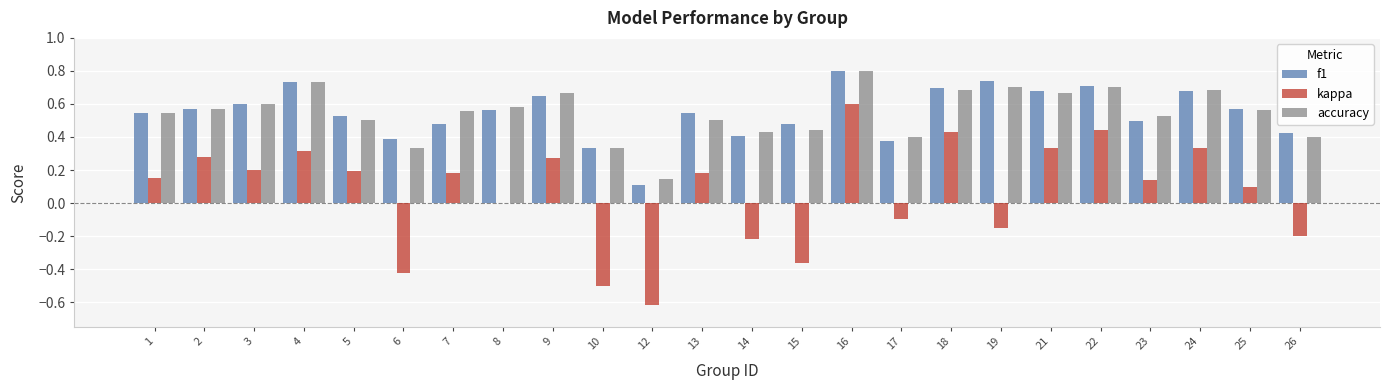

What is the sum of the f1 values at 2 and 14?

1.0